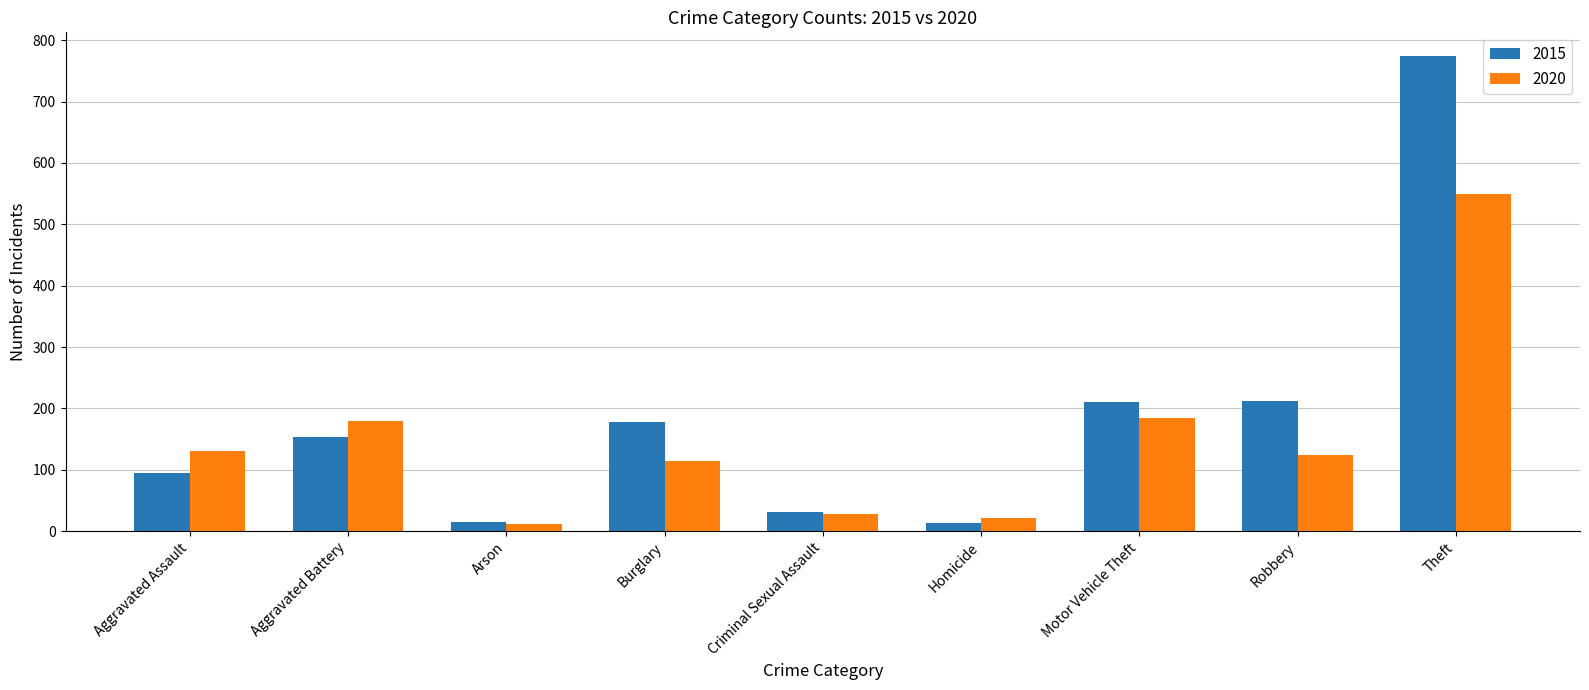

What is the label of the 5th bar from the left?

Criminal Sexual Assault